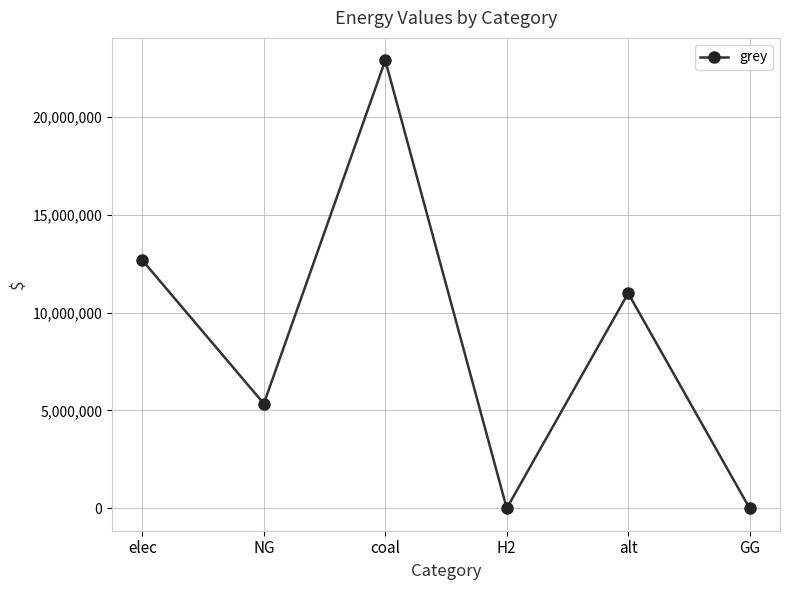

Reading right to left, what are all the values shown in this chart?

GG=0.0	alt=10989930.0	H2=0.0	coal=22889821.1	NG=5346653.3	elec=12670156.5